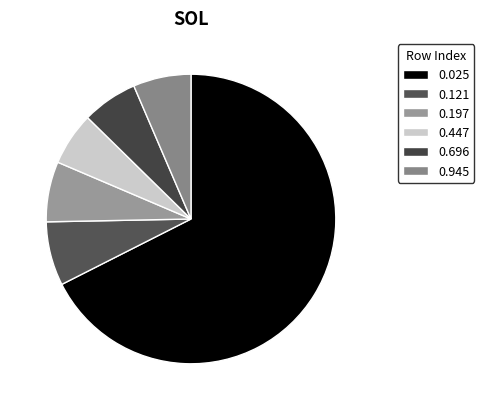

To the nearest percent, what is the average slice percentage?

17%